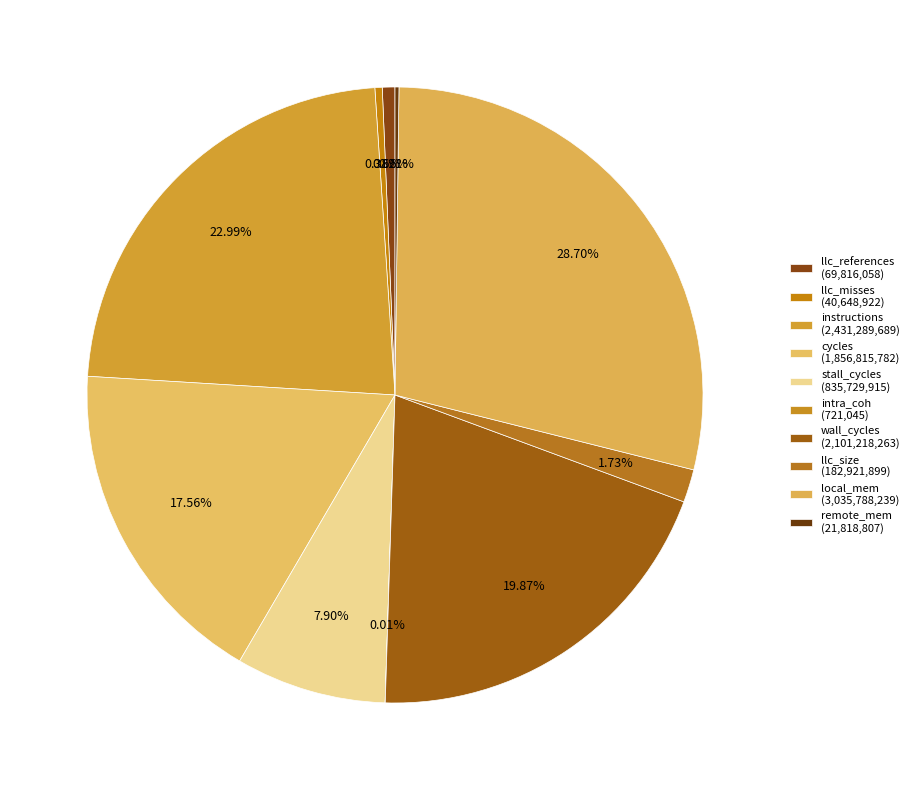

What is the smallest slice in the pie chart?

intra_coh